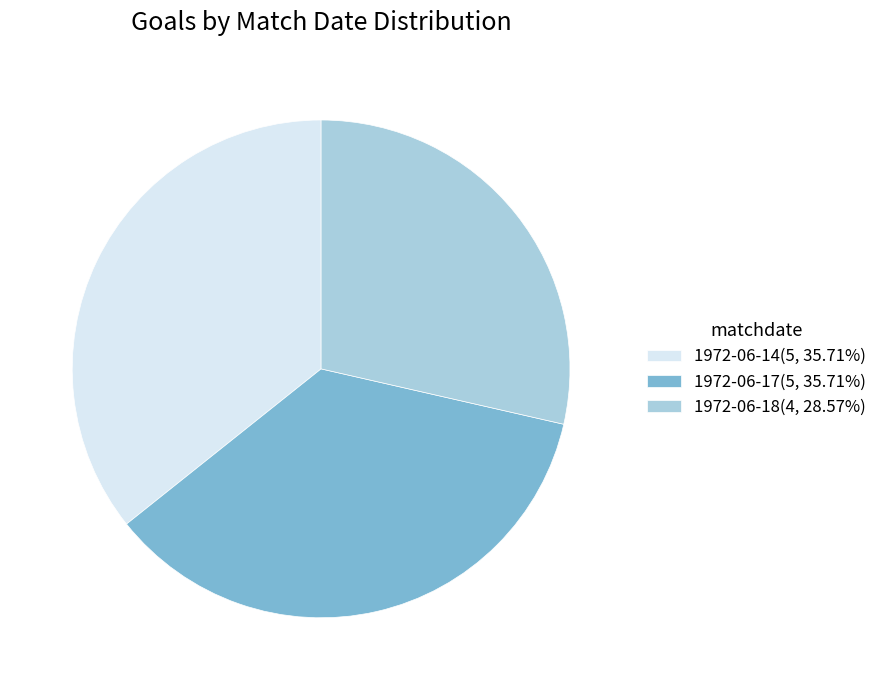

Does any single category account for the majority?

No